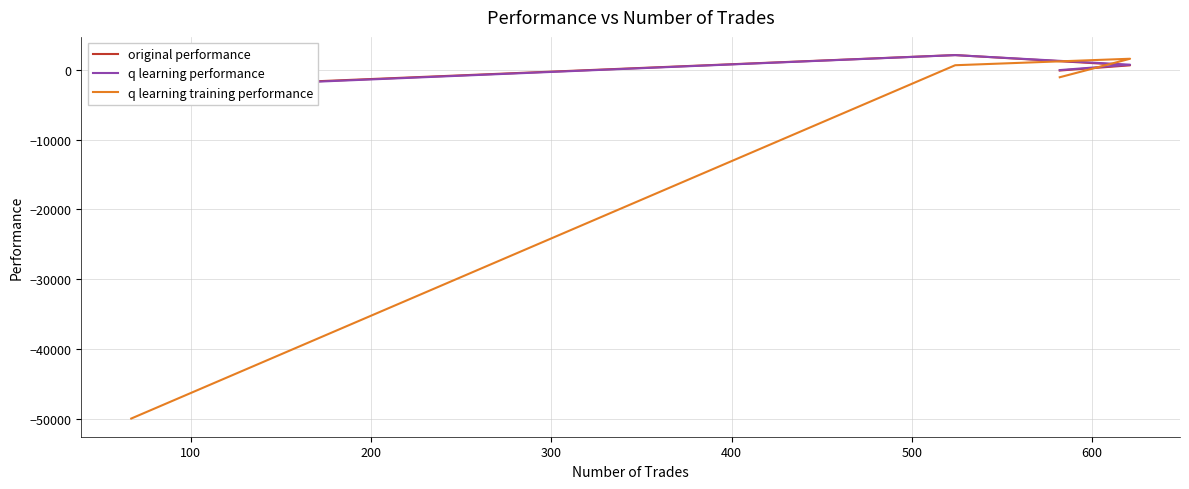

True or false: original performance and q learning training performance intersect in this chart.

True